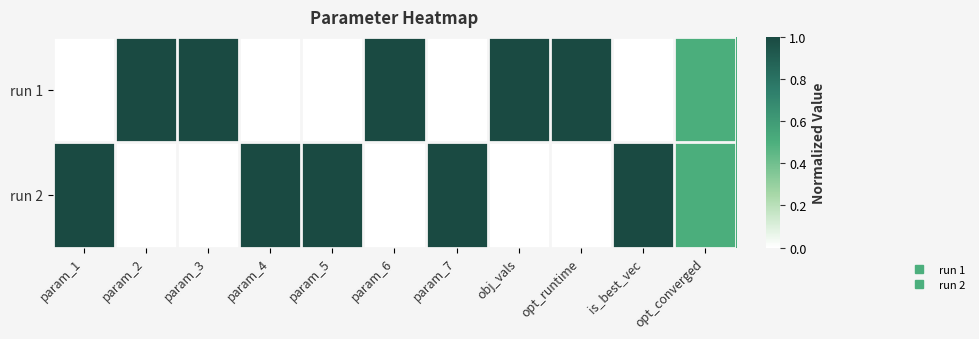

Reading right to left, list all the values displayed in this chart.

run 1: opt_converged=0.5	is_best_vec=0.0	opt_runtime=1.0	obj_vals=1.0	param_7=0.0	param_6=1.0	param_5=0.0	param_4=0.0	param_3=1.0	param_2=1.0	param_1=0.0
run 2: opt_converged=0.5	is_best_vec=1.0	opt_runtime=0.0	obj_vals=0.0	param_7=1.0	param_6=0.0	param_5=1.0	param_4=1.0	param_3=0.0	param_2=0.0	param_1=1.0